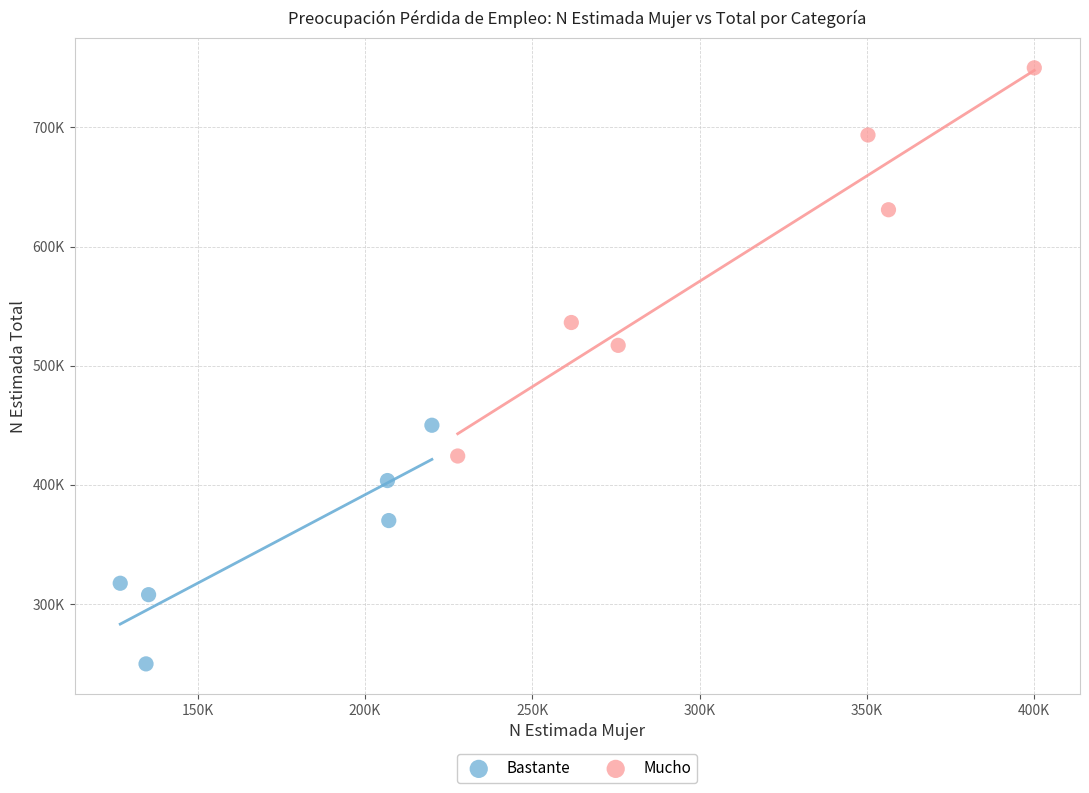

What are all the series names shown in the legend?

Bastante, Mucho